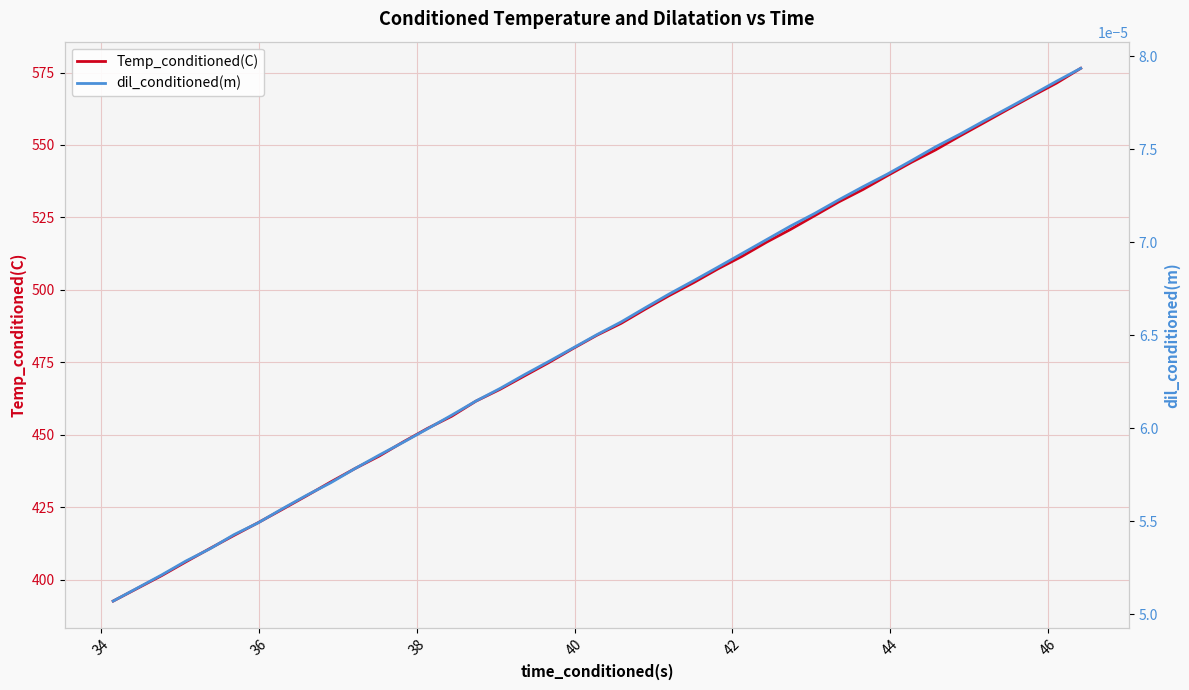

How many lines are shown in the chart?

2